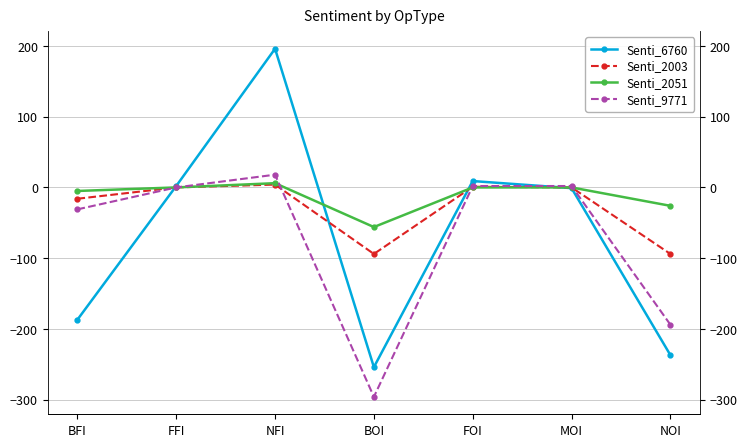

Where is Senti_9771 nearest to the value -139?

NOI